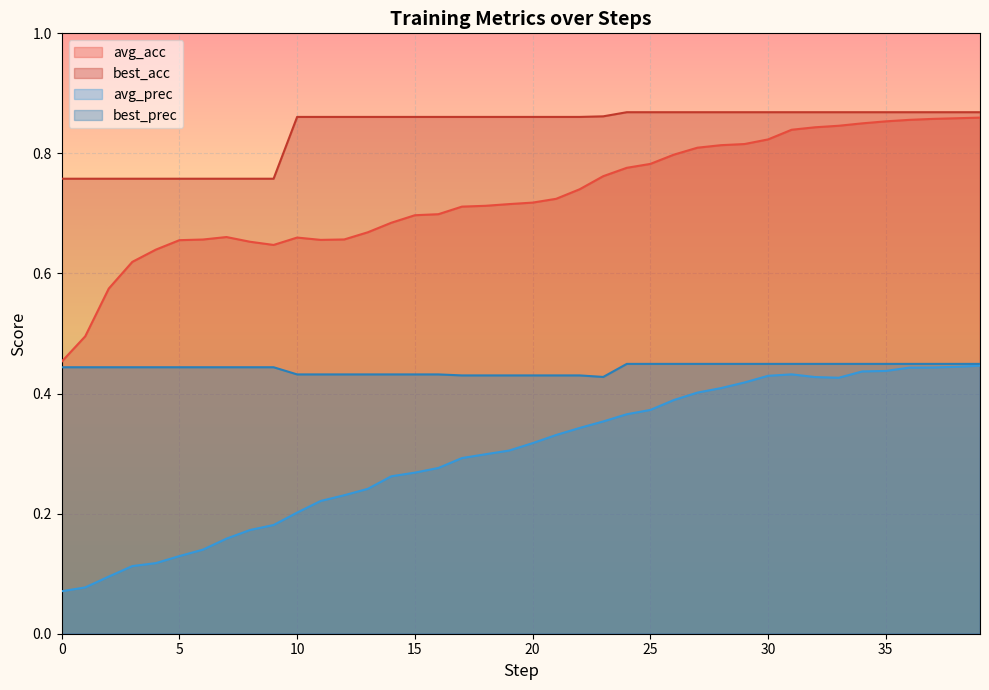

What is the sum of the avg_prec values at 20 and 34?

0.8